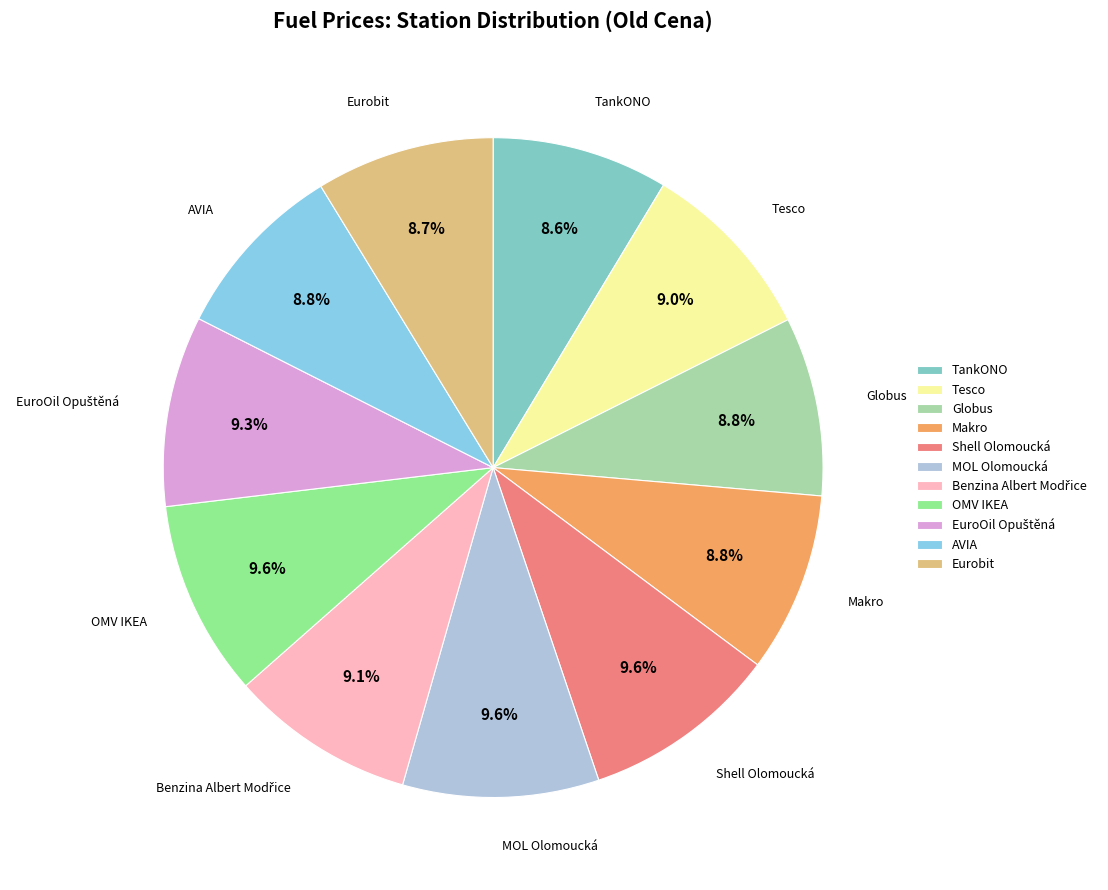

What is the ratio of the value at OMV IKEA to the value at Makro?

1.1